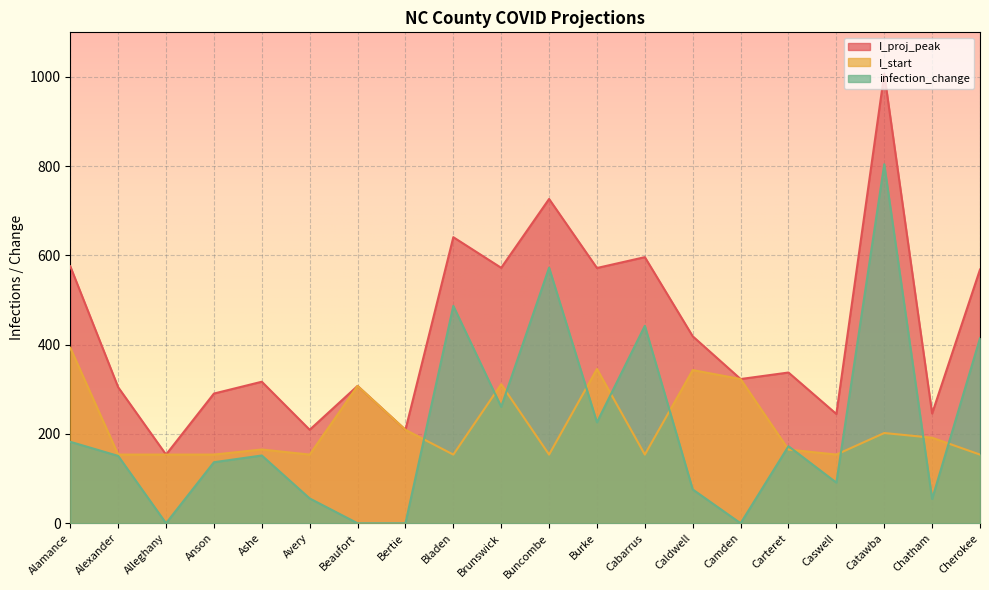

What is the sum of the I_proj_peak values at Alamance and Anson?

866.3